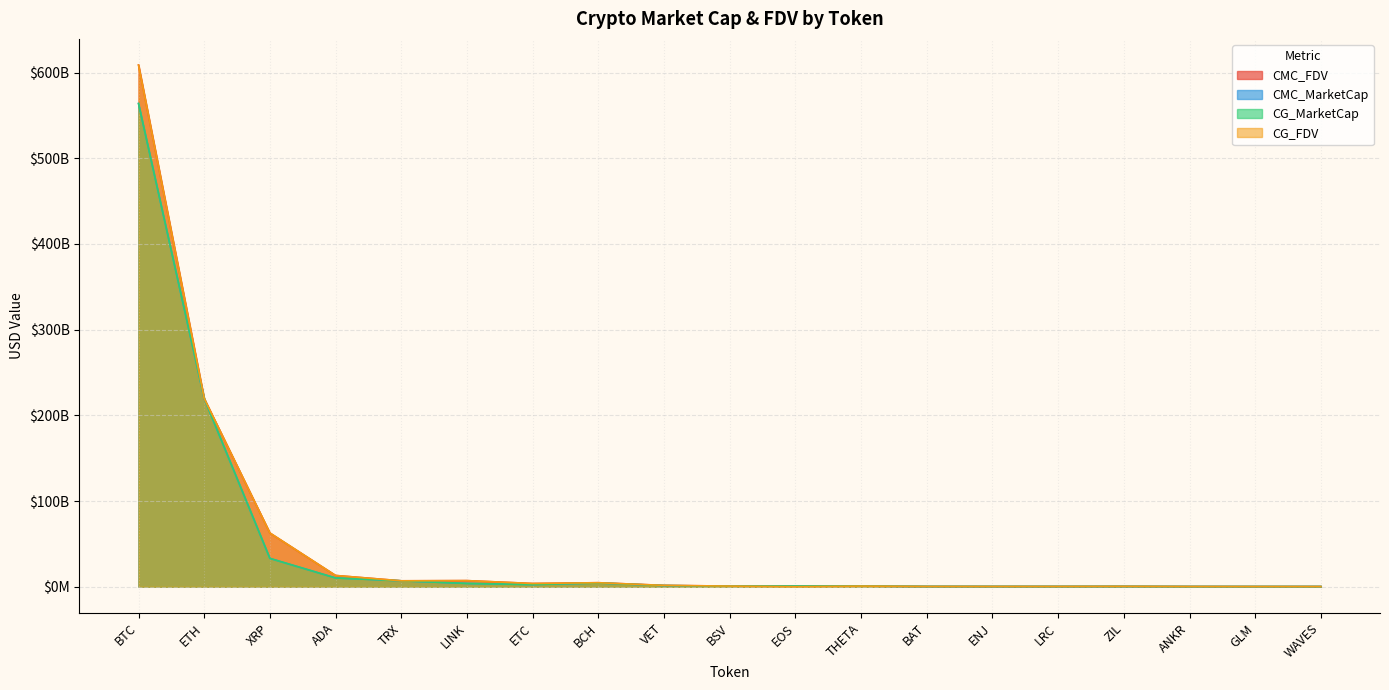

At which category is the sum across all series the highest?

BTC